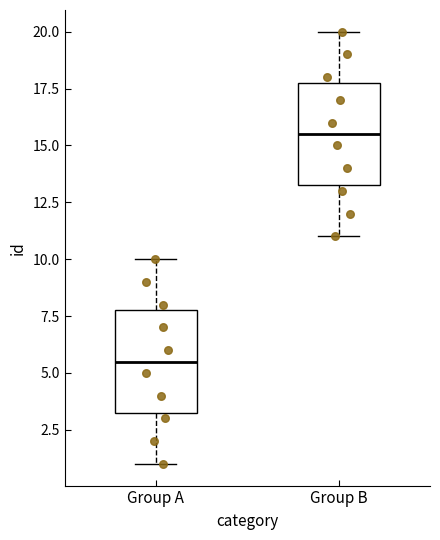

Reading left to right, transcribe this box plot: for each box, give where its median line is, the range the box spans, and where its two whiskers end, as read against the y-axis. The values are not printed on the chart, so give them approximately, as read against the axis.

Group A: median 5.5, box 3.5 to 8.0, whiskers 1.0 to 10.0
Group B: median 15.5, box 13.5 to 18.0, whiskers 11.0 to 20.0